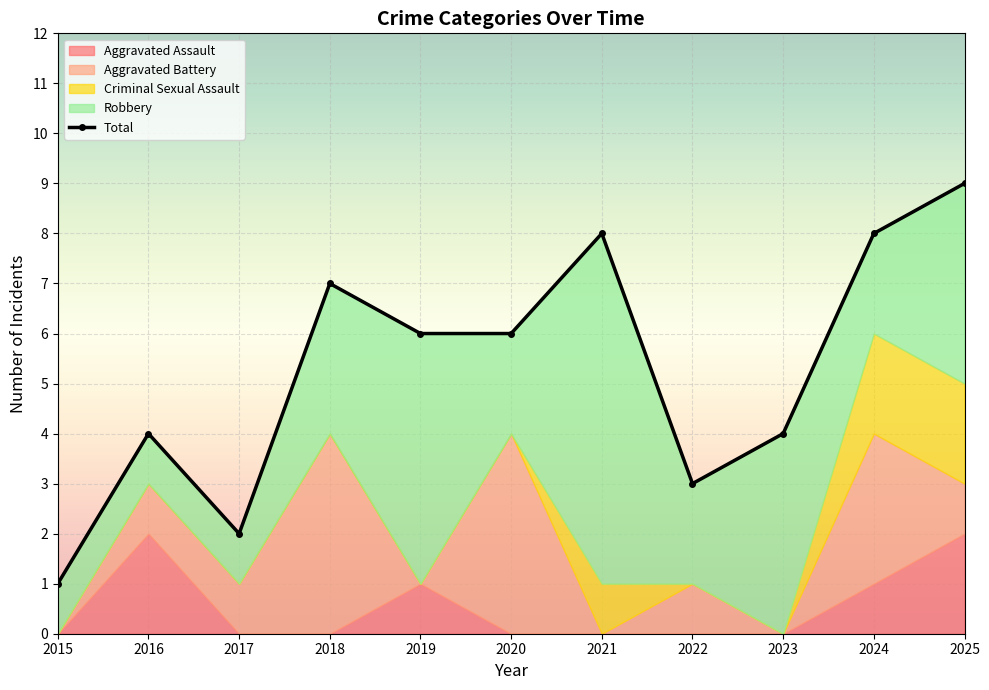

What value does the data have at 2023?

4